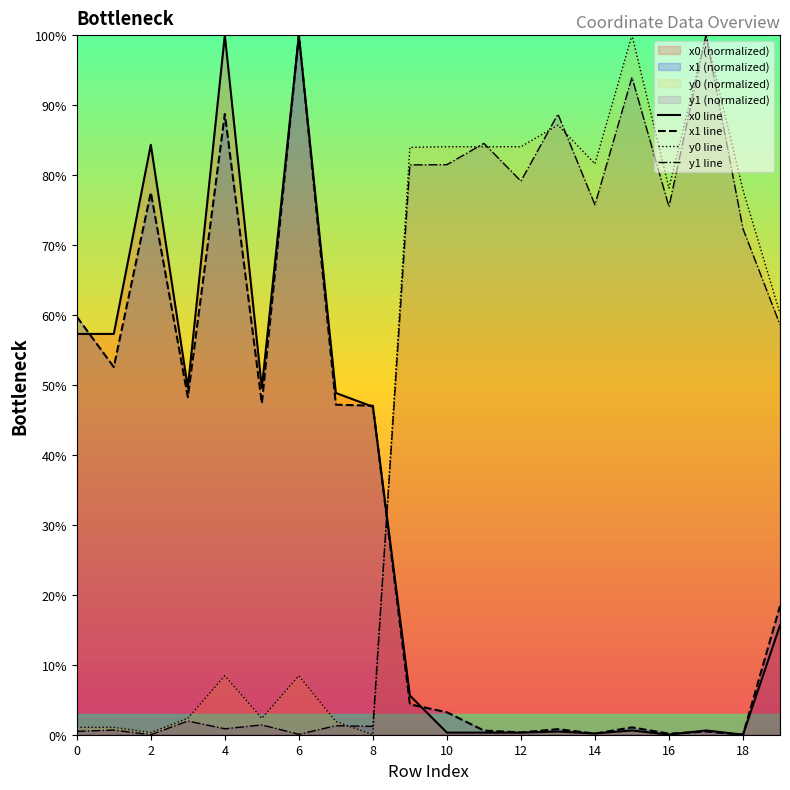

True or false: y1 line has a value of 1.2 at 8.

True